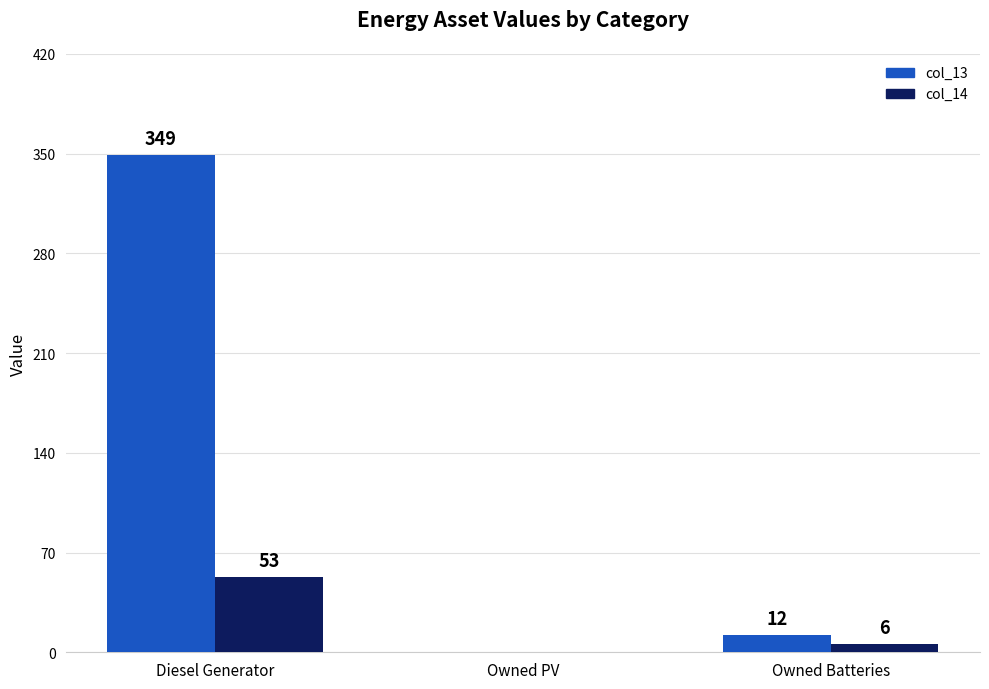

Between Diesel Generator and Owned PV, which series saw the biggest shift?

col_13